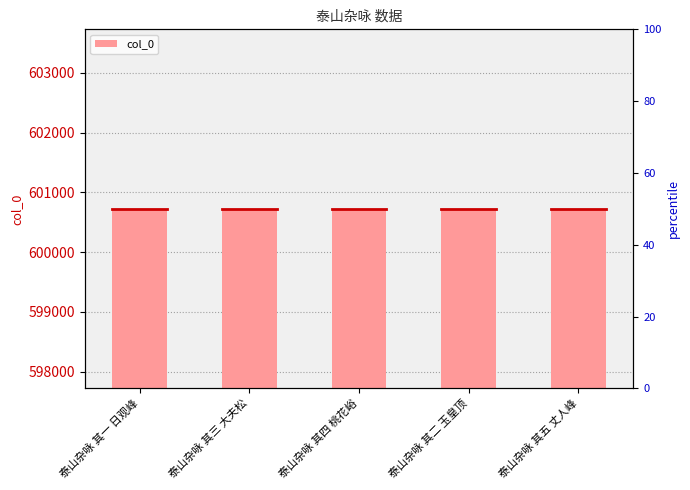

How many data points are less than 600724?

2